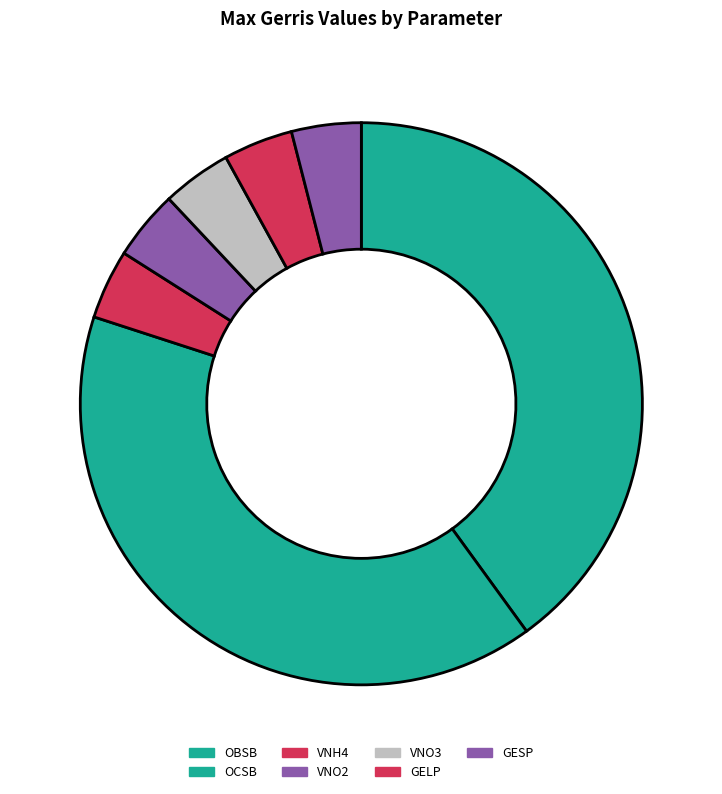

How many slices are in this pie chart?

7